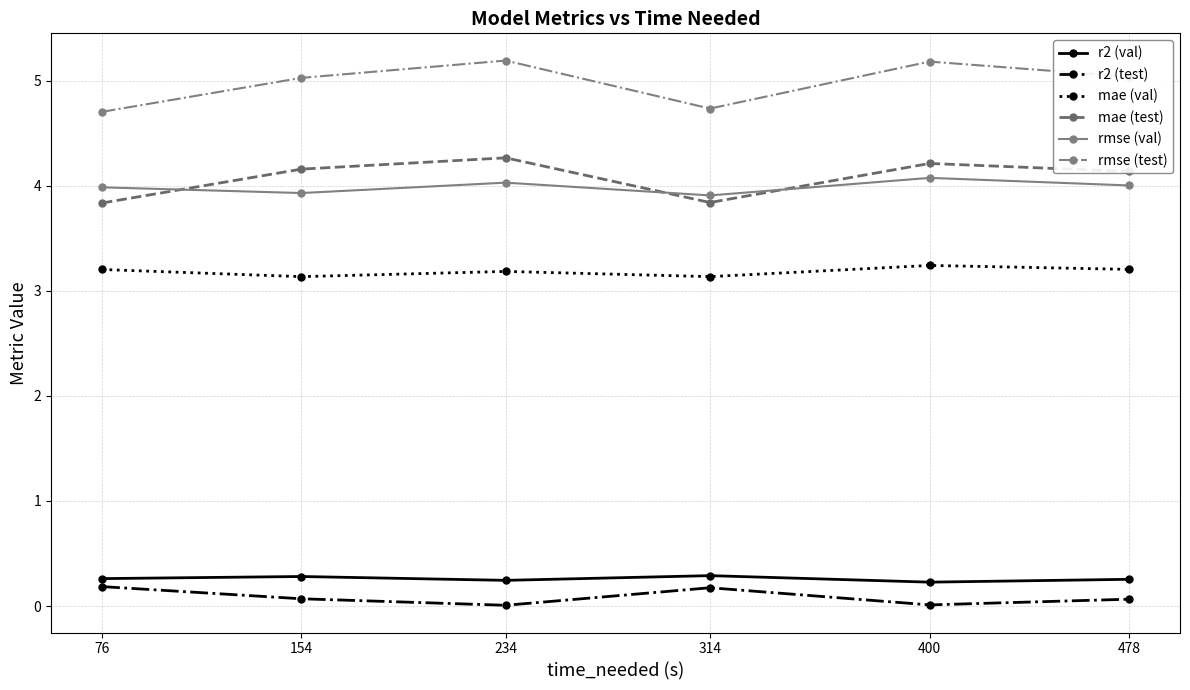

Is the value of rmse (val) at 234 greater than the value of rmse (test) at 154?

No